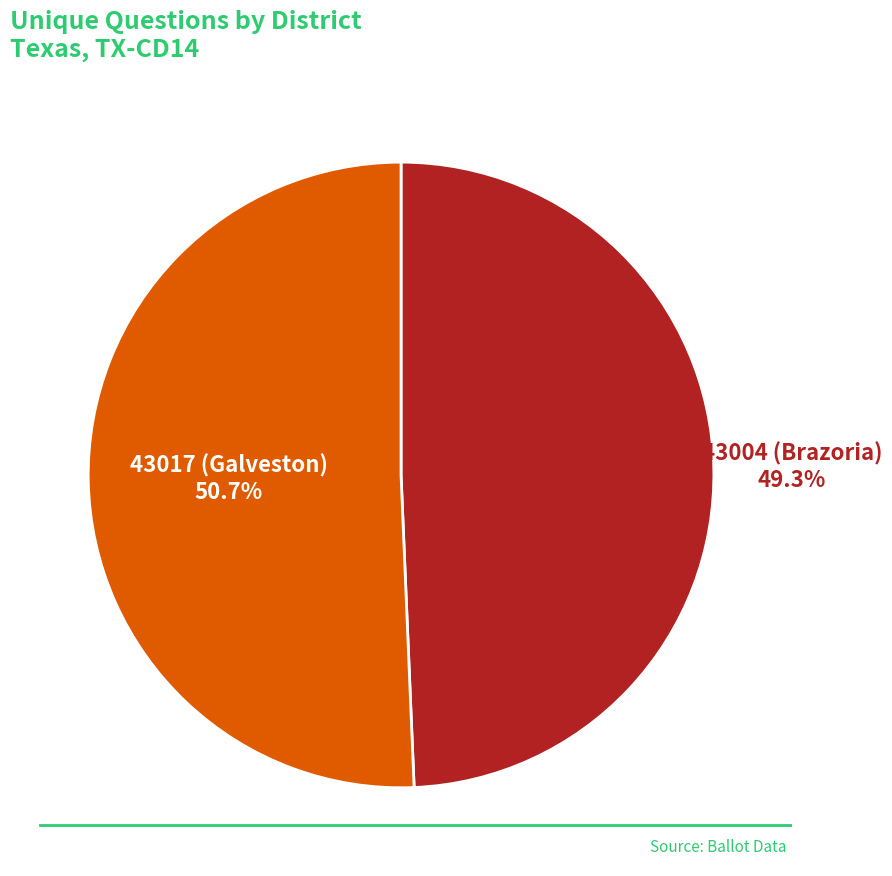

The 43017 (Galveston) slice represents 56% of the pie. True or false?

False